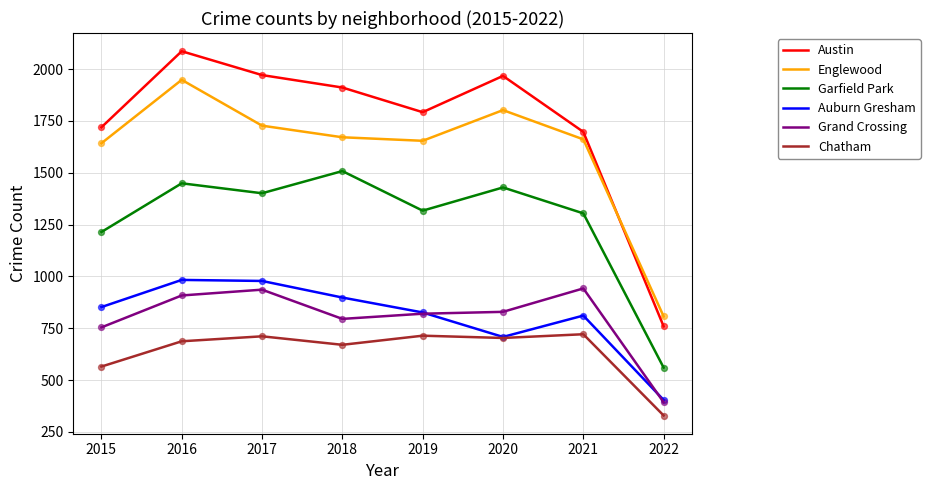

Which series has the largest total across all categories?

Austin